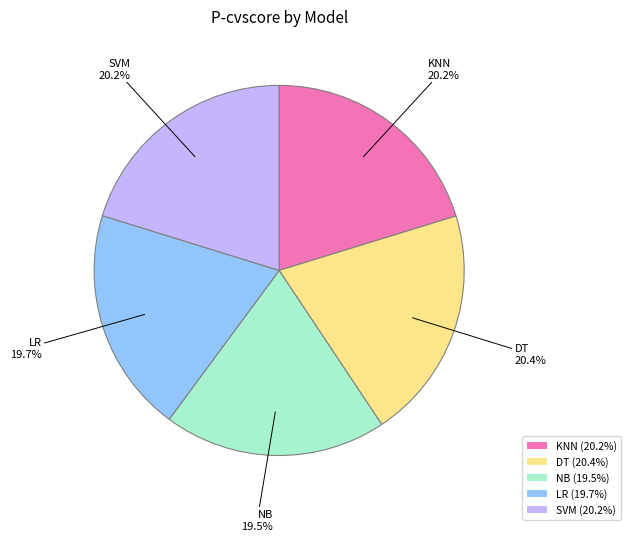

Combined, what portion of the pie is NB and DT?

39.9%